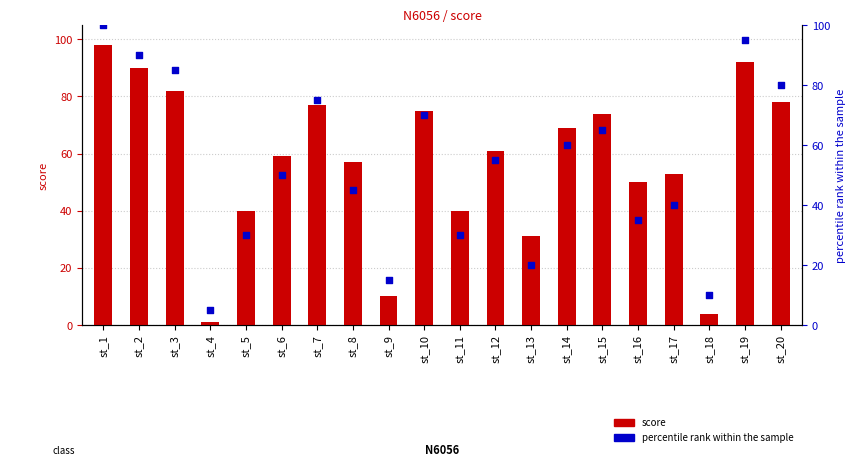

Is the value of percentile rank within the sample at st_14 greater than the value of score at st_16?

Yes